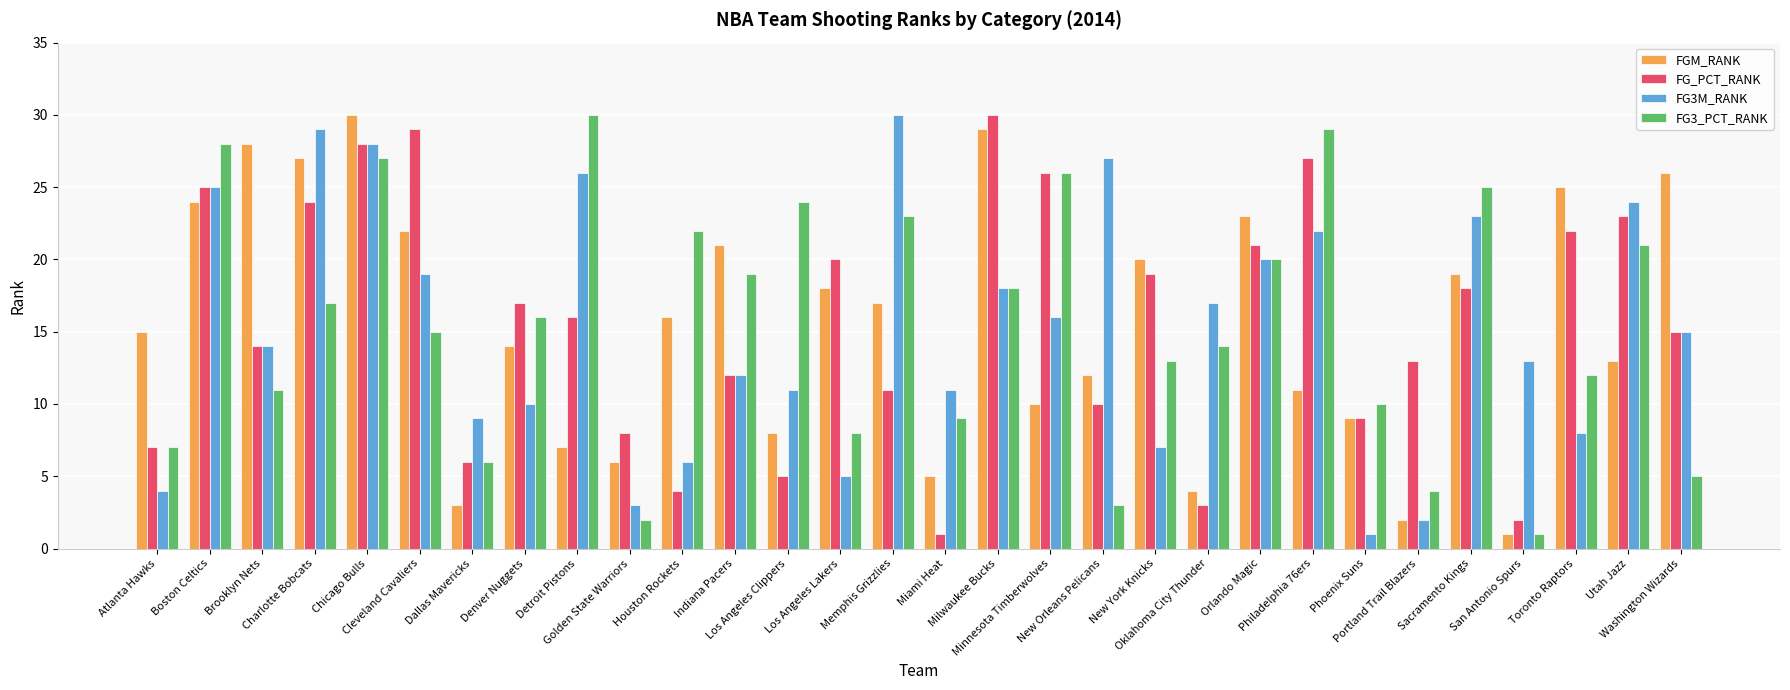

Between Oklahoma City Thunder and Toronto Raptors, which series saw the biggest shift?

FGM_RANK